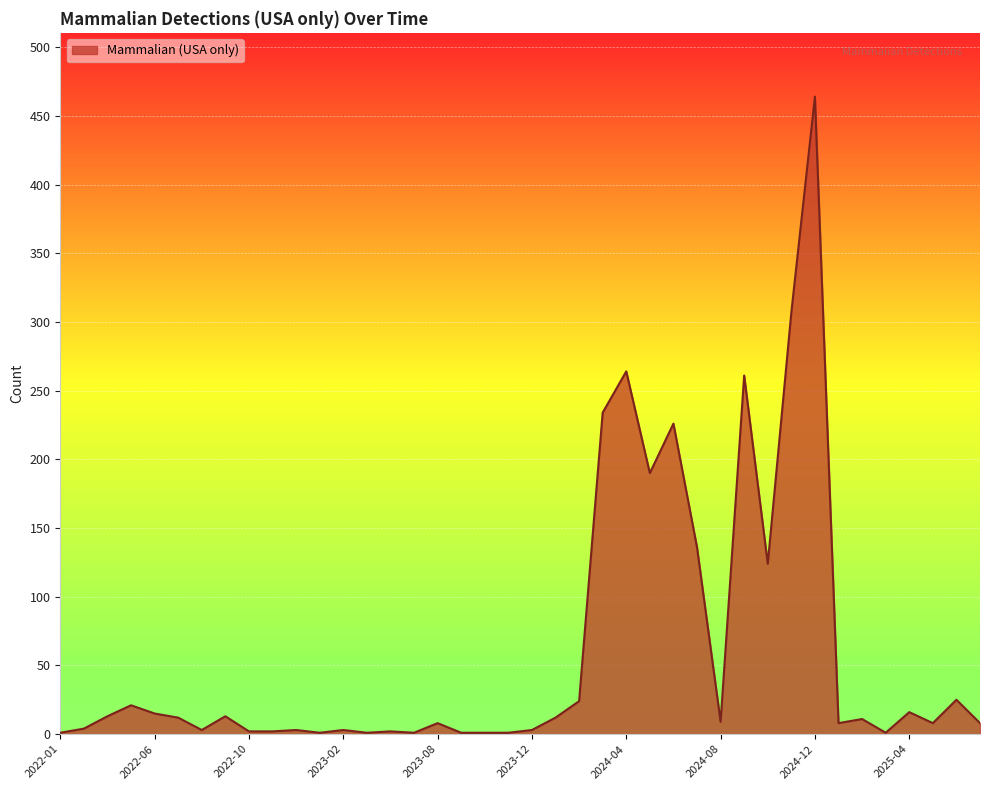

What is the greatest value displayed?

464